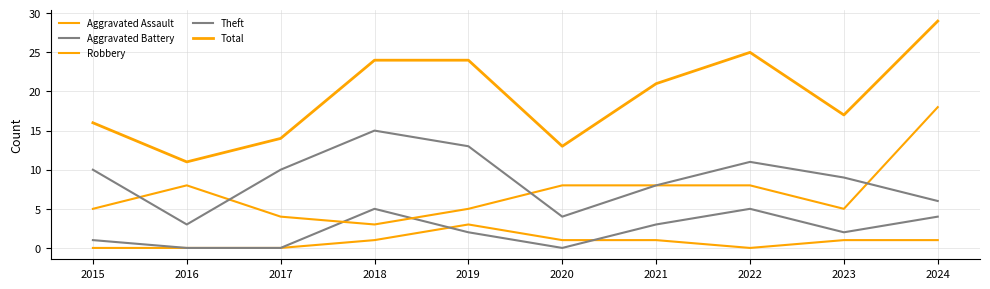

What is the total value across all series at 2019?

47